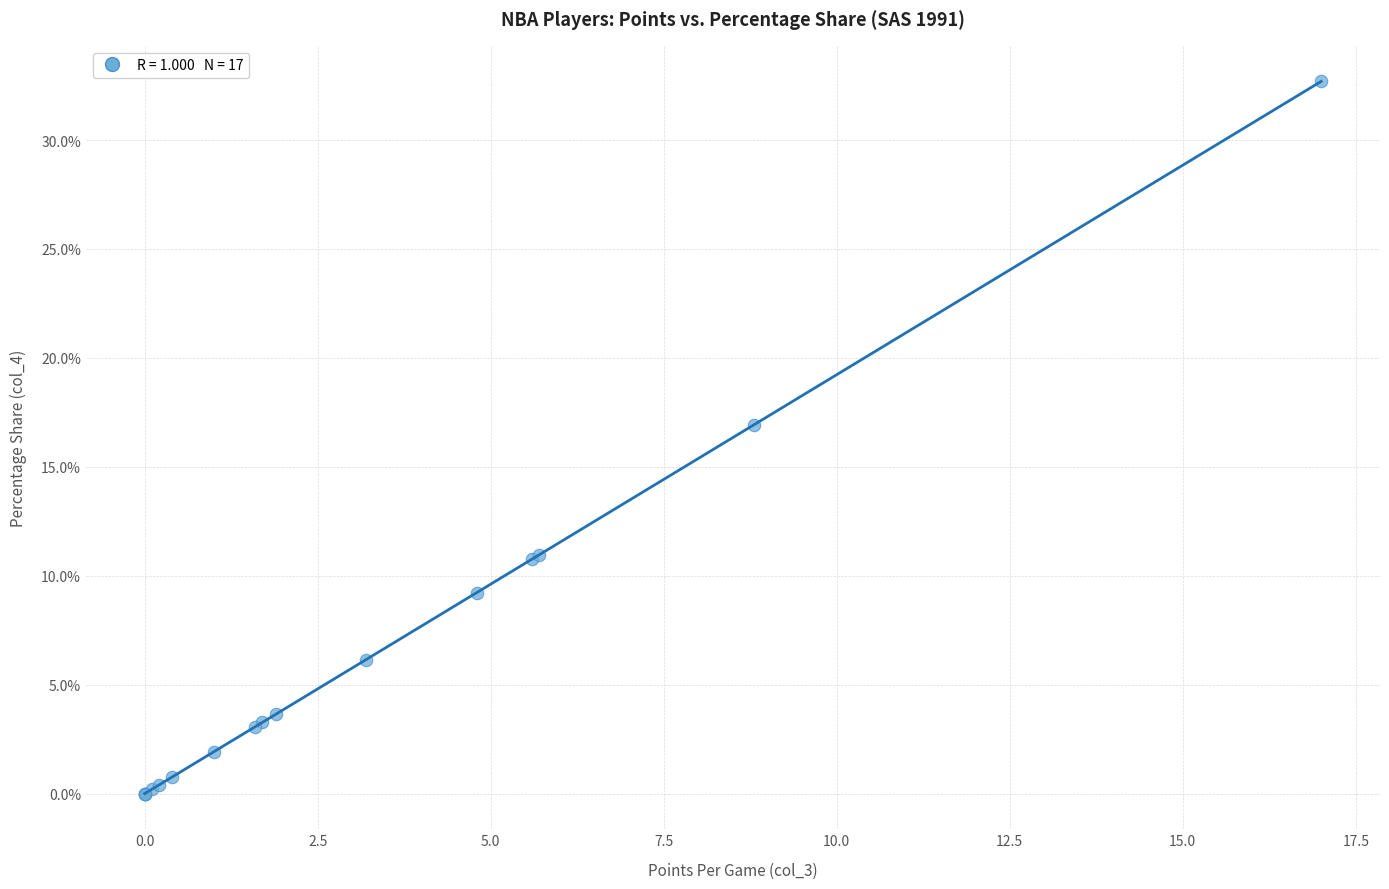

What Y value in the scatter plot is closest to 16?

16.9